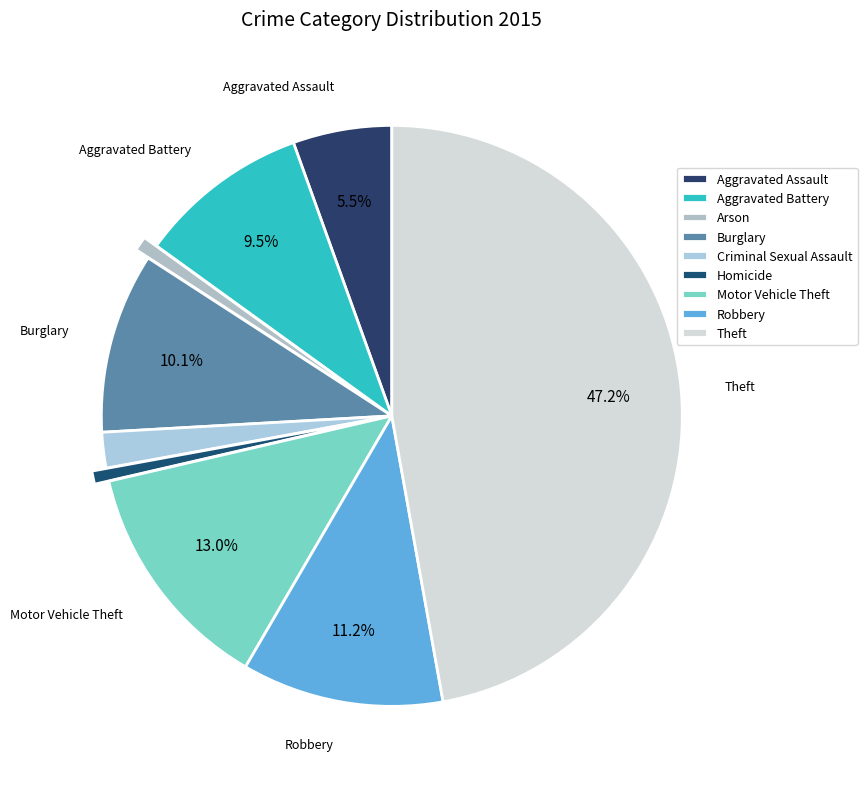

Count the number of slices in the pie.

9